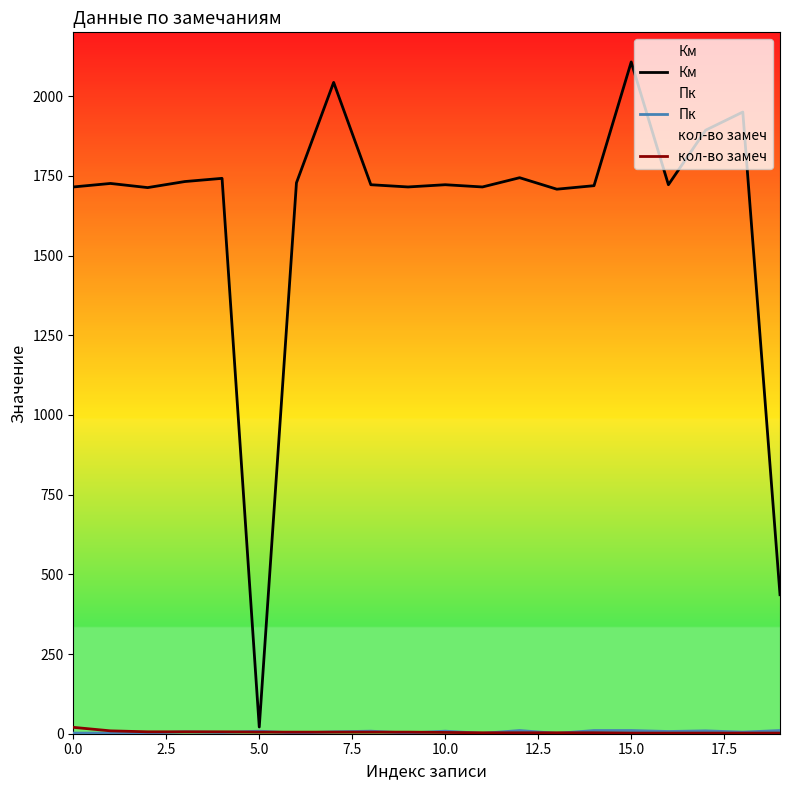

What is the difference between the highest and lowest values at 5.0?

16